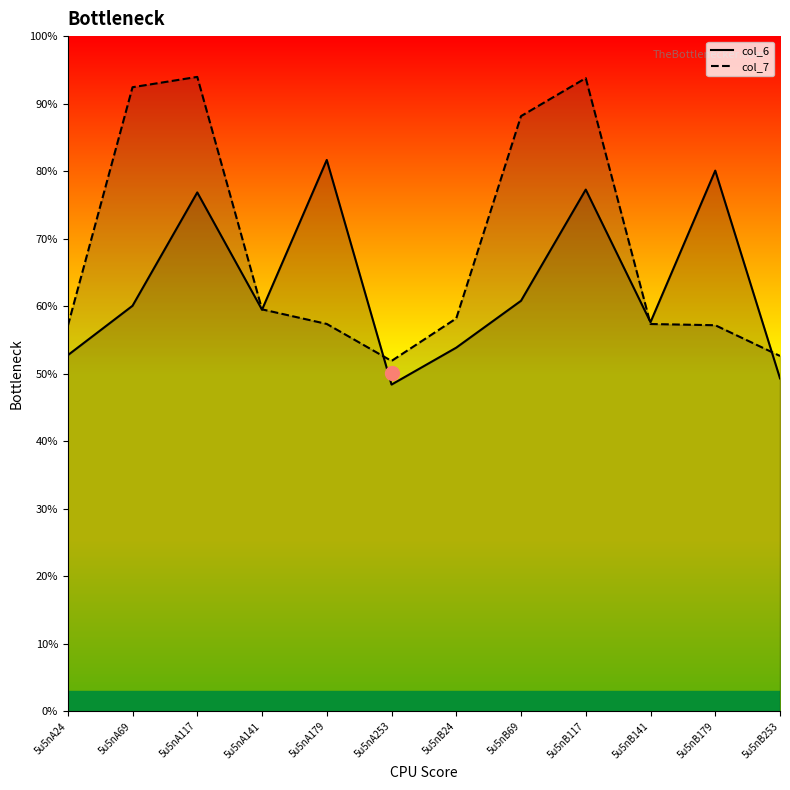

Is it true that col_6 equals 5.4 at 5u5nB24?

True